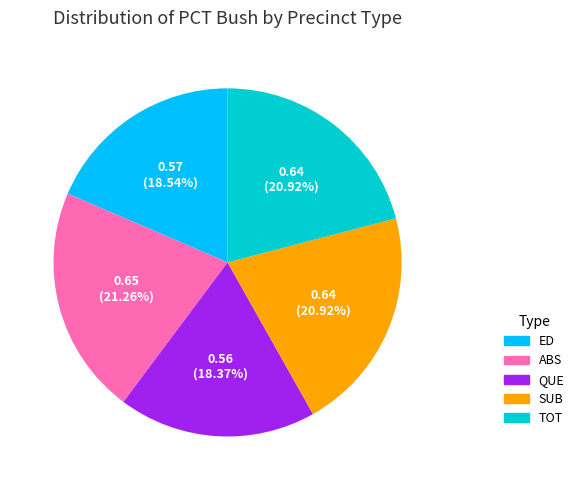

What is the ratio of the value at ABS to the value at ED?

1.1